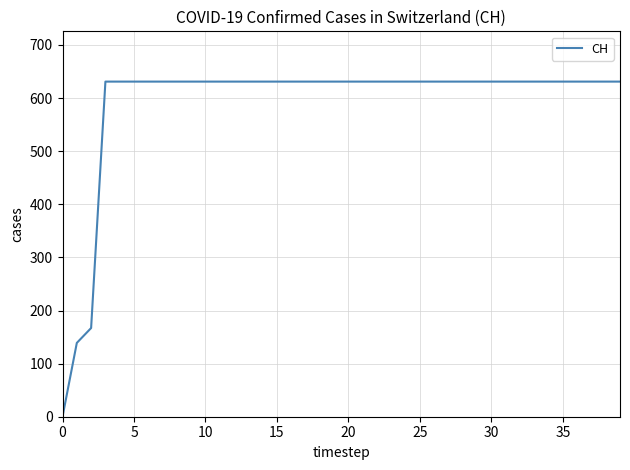

What is the difference between the maximum and minimum values?

631